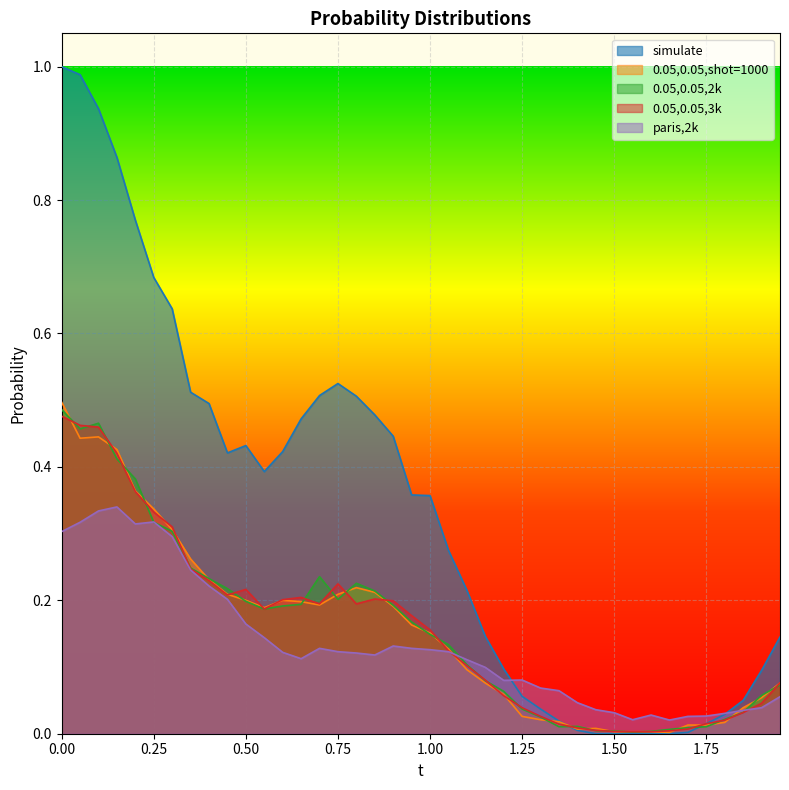

At which category does 0.05,0.05,2k reach its first local valley?

0.05